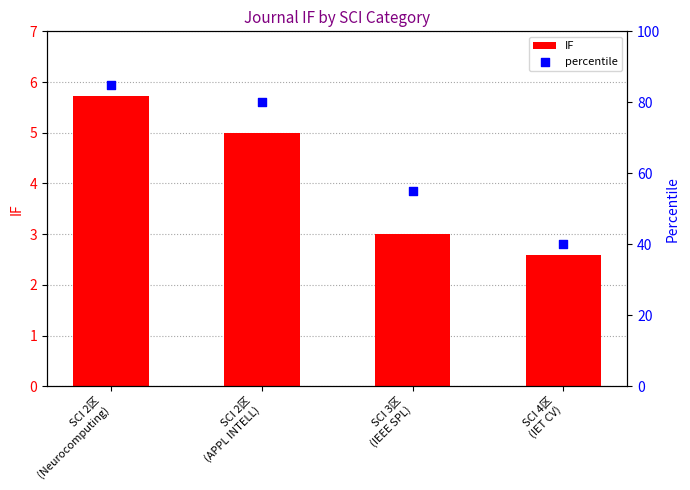

What are all the series names shown in the legend?

IF, percentile